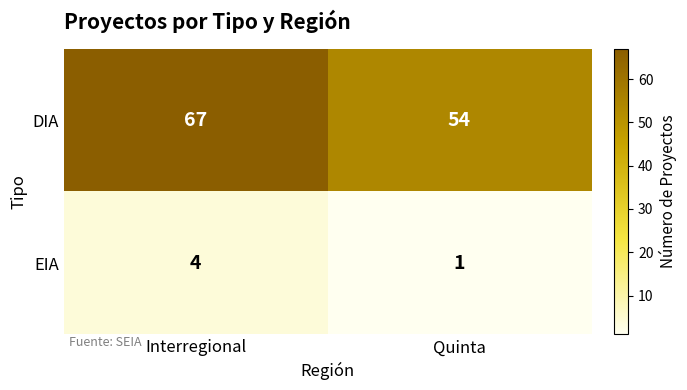

What is the sum of all EIA values?

5